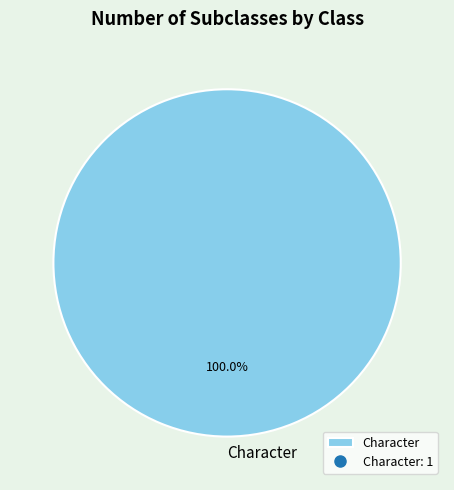

Which category accounts for the majority?

Character